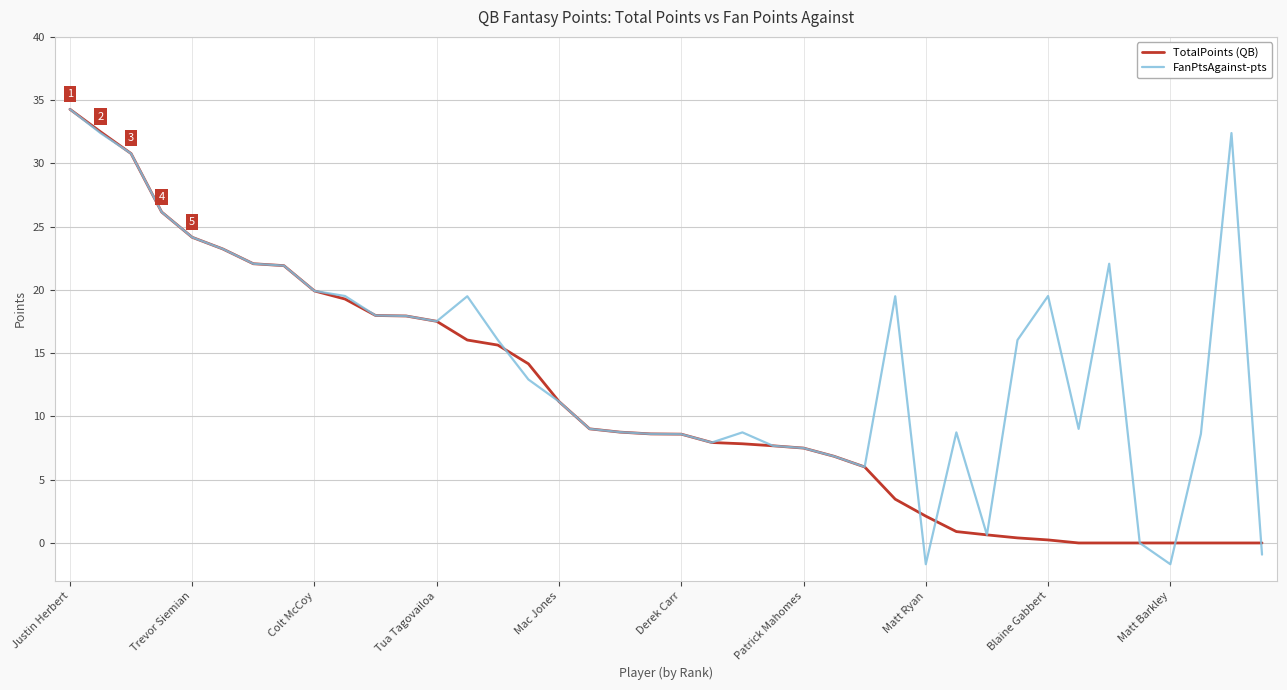

What is the maximum value shown in the chart?

34.3